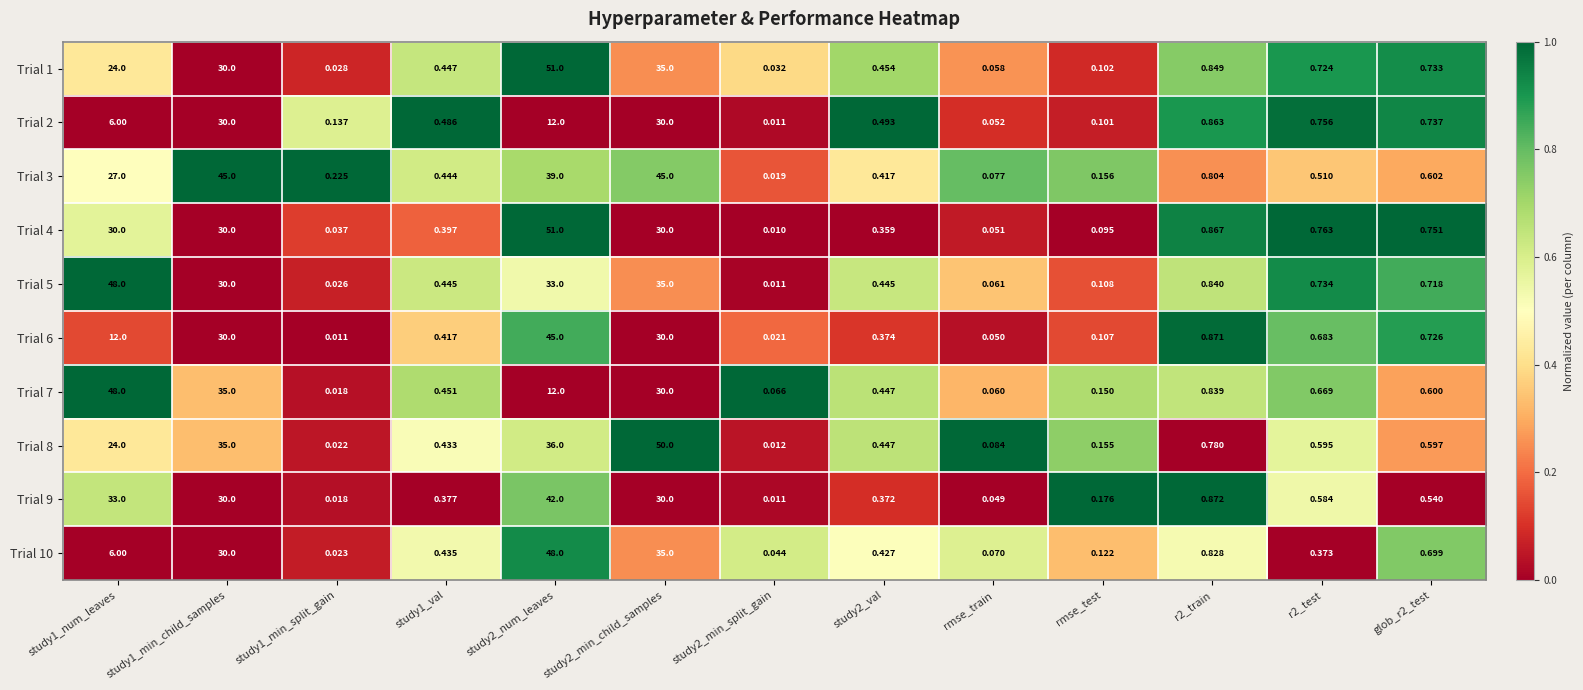

Which category has the lowest value across all series?

study2_min_split_gain